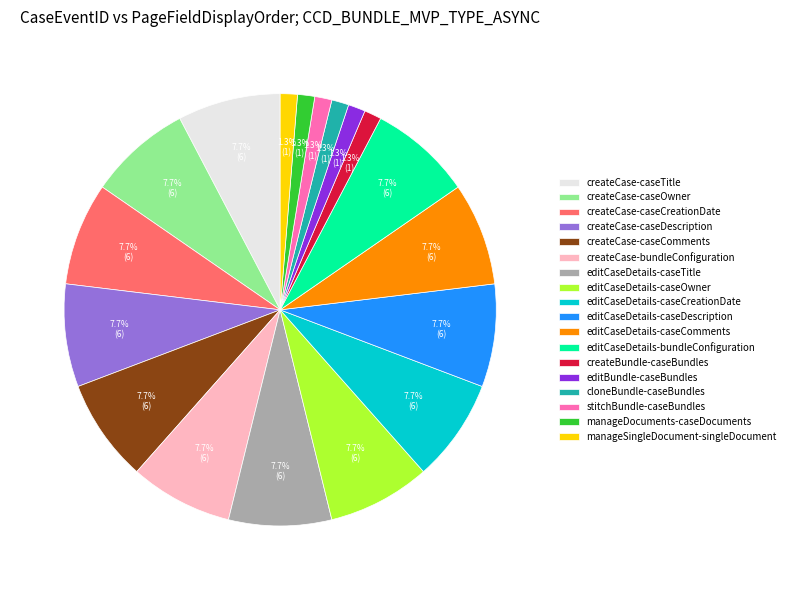

The createCase-caseDescription slice represents 8% of the pie. True or false?

True